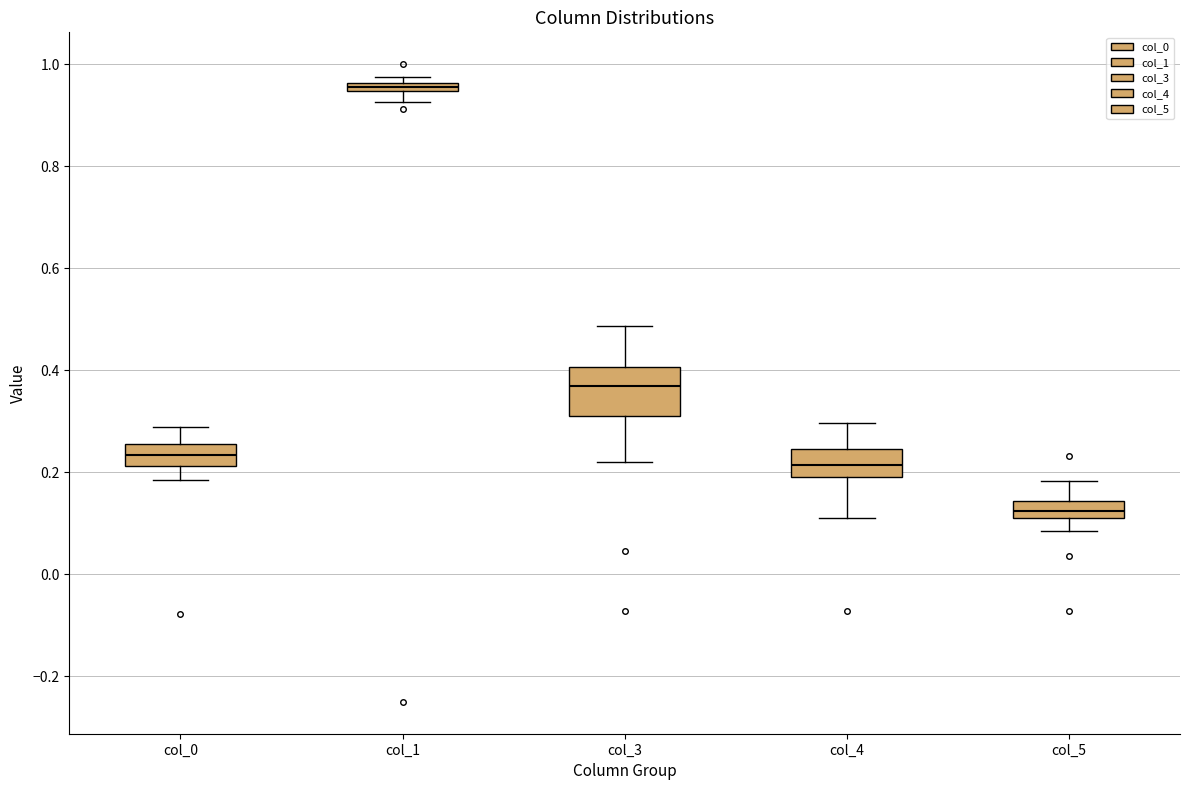

Which box has the highest median line?

col_1